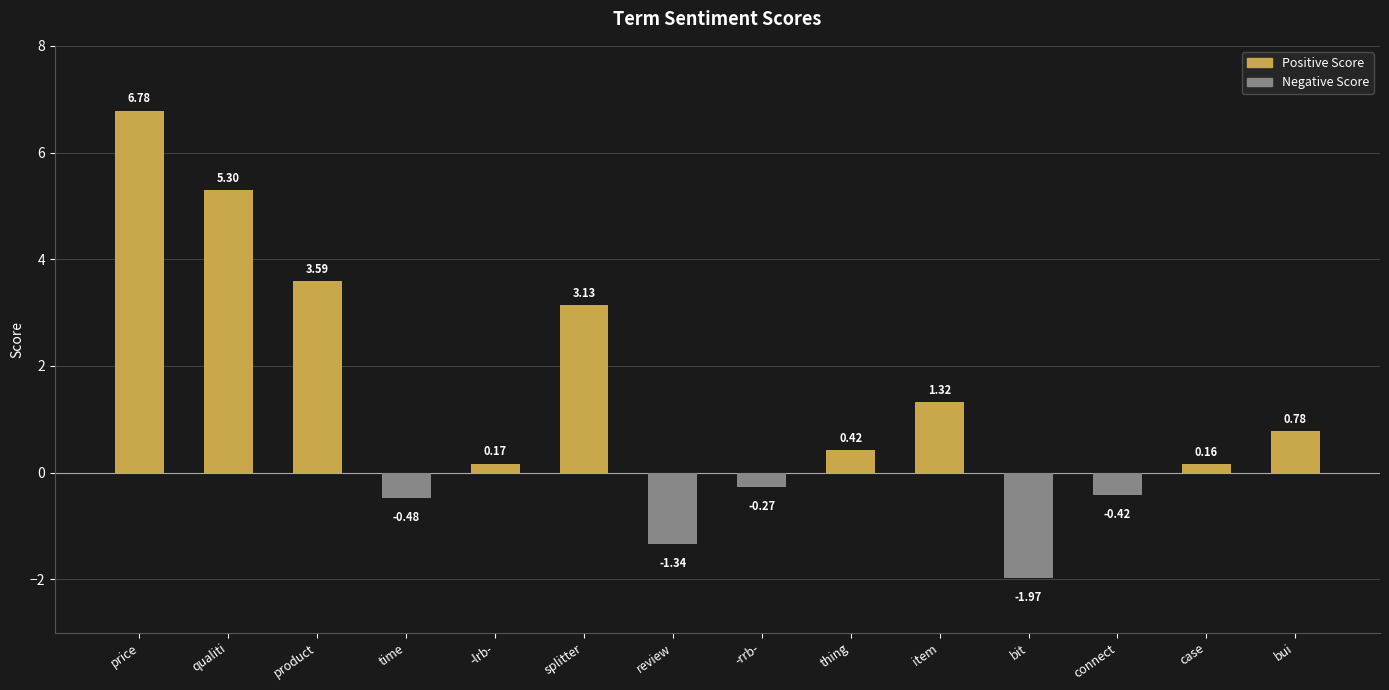

Approximately how many times larger is the value at splitter compared to qualiti?

0.6